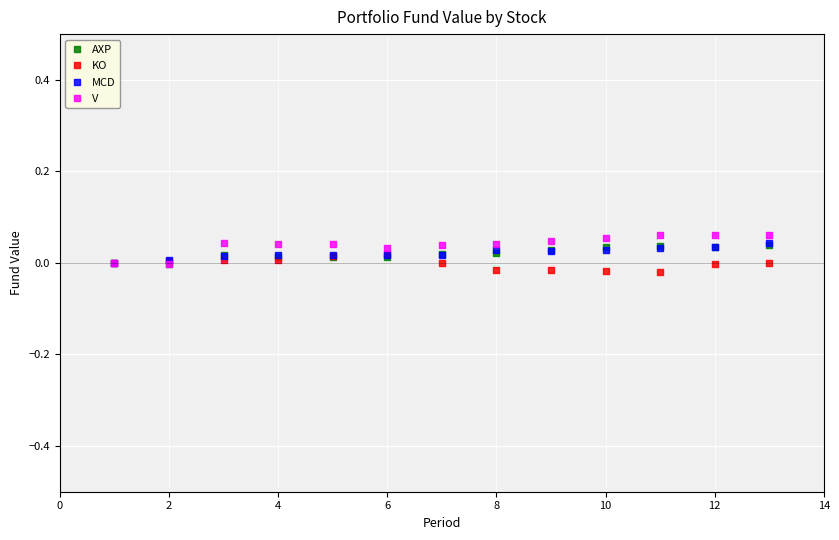

What are all the series names shown in the legend?

AXP, KO, MCD, V